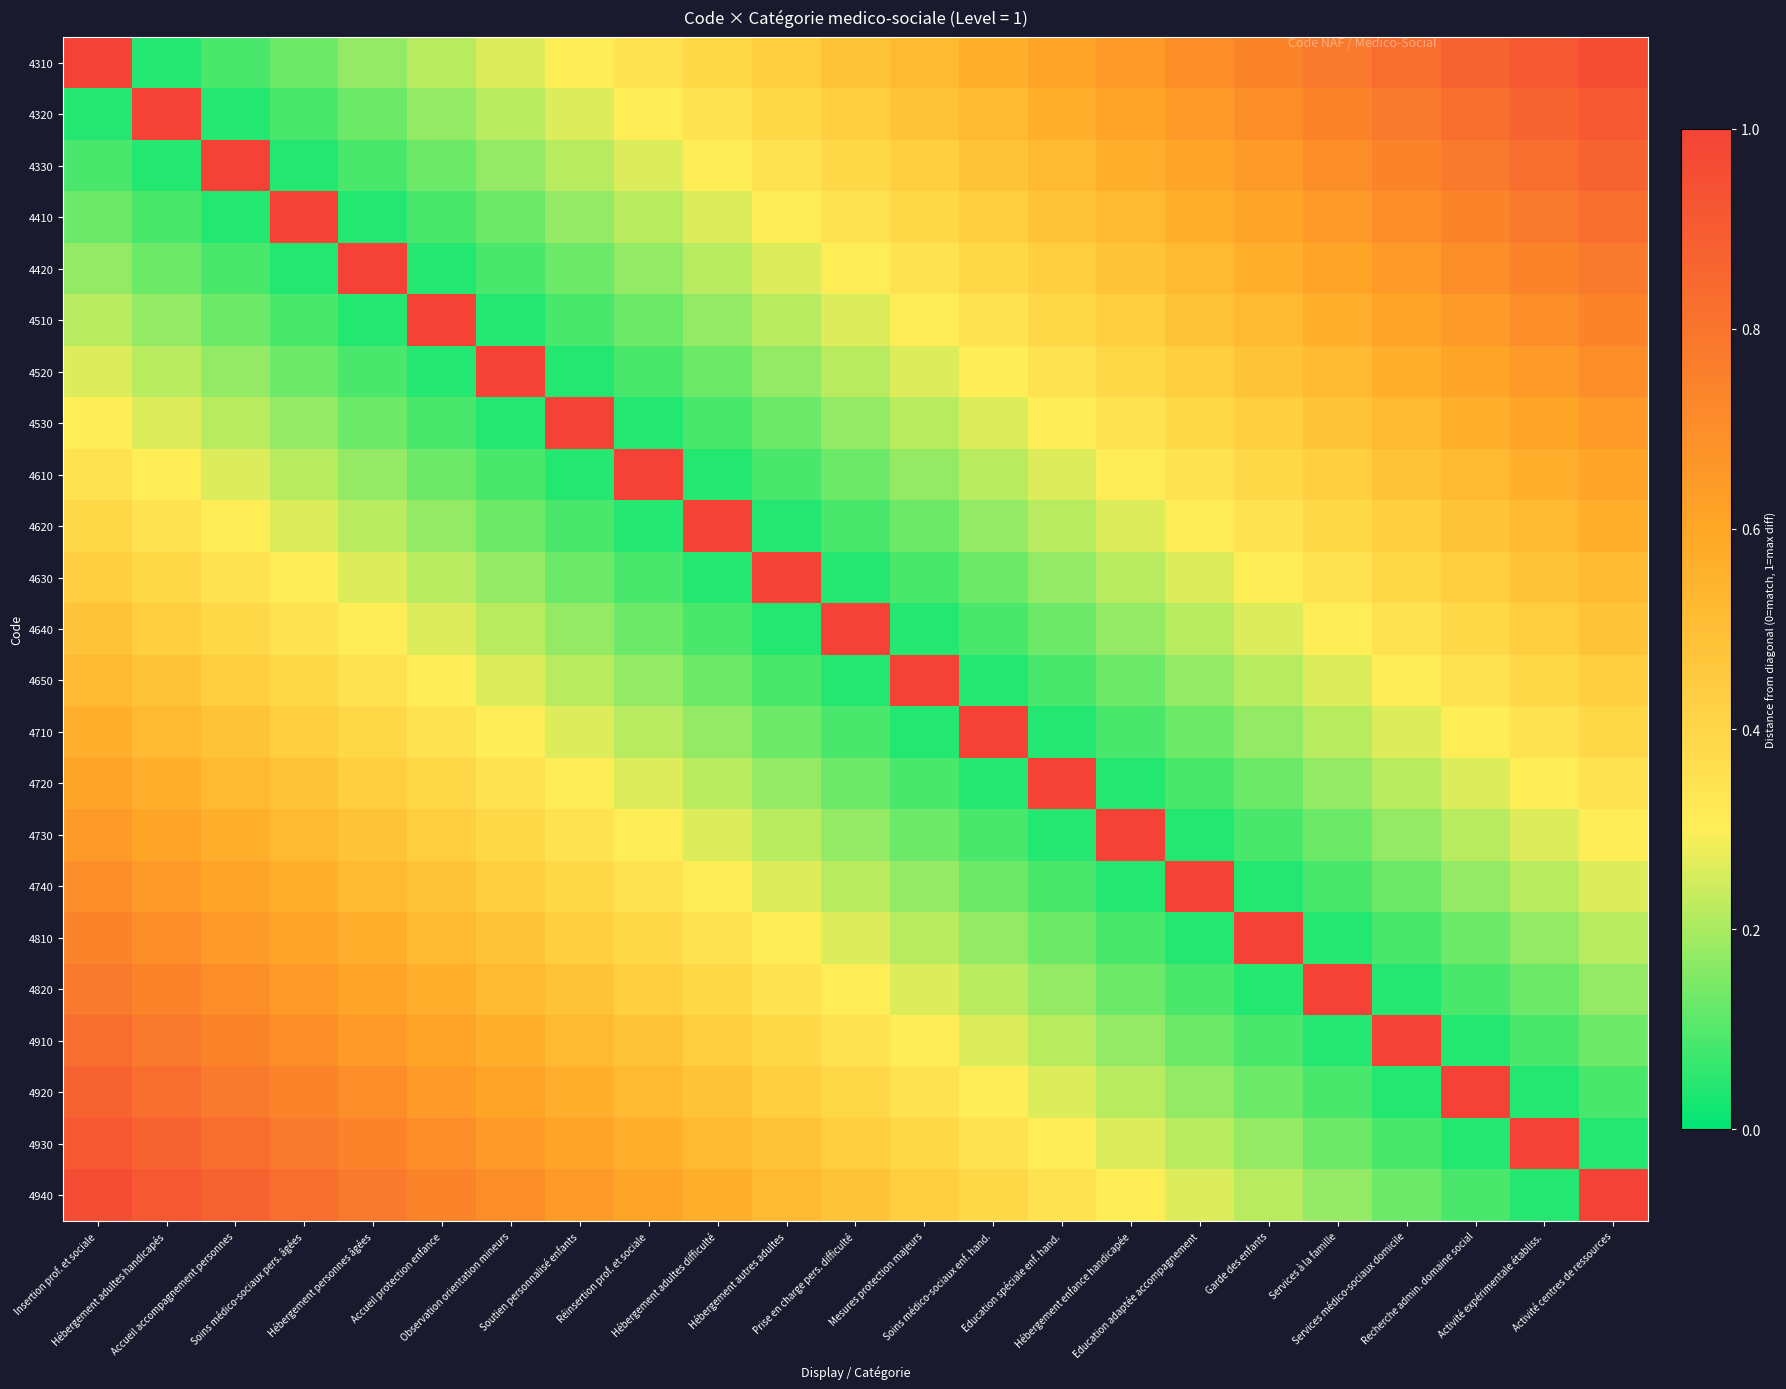

How many series are shown in this chart?

23